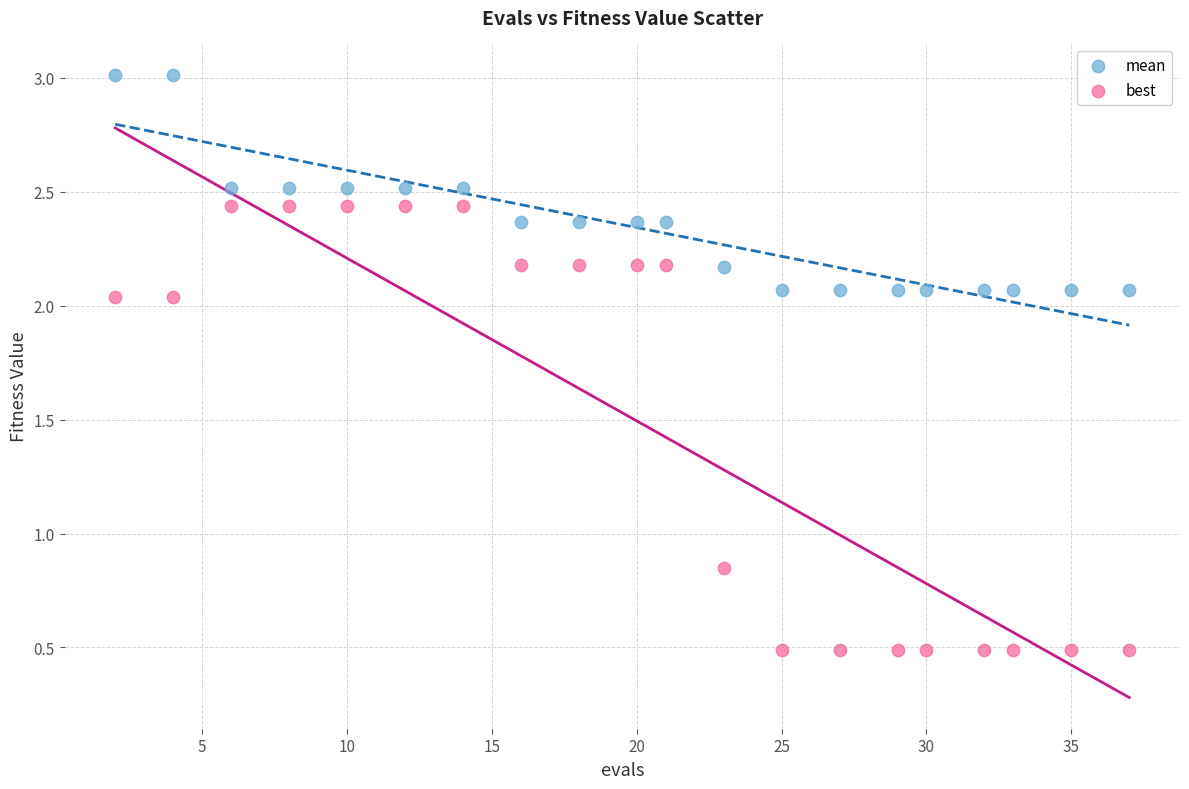

Across all data points, what is the range of Y values (max minus min)?

2.5